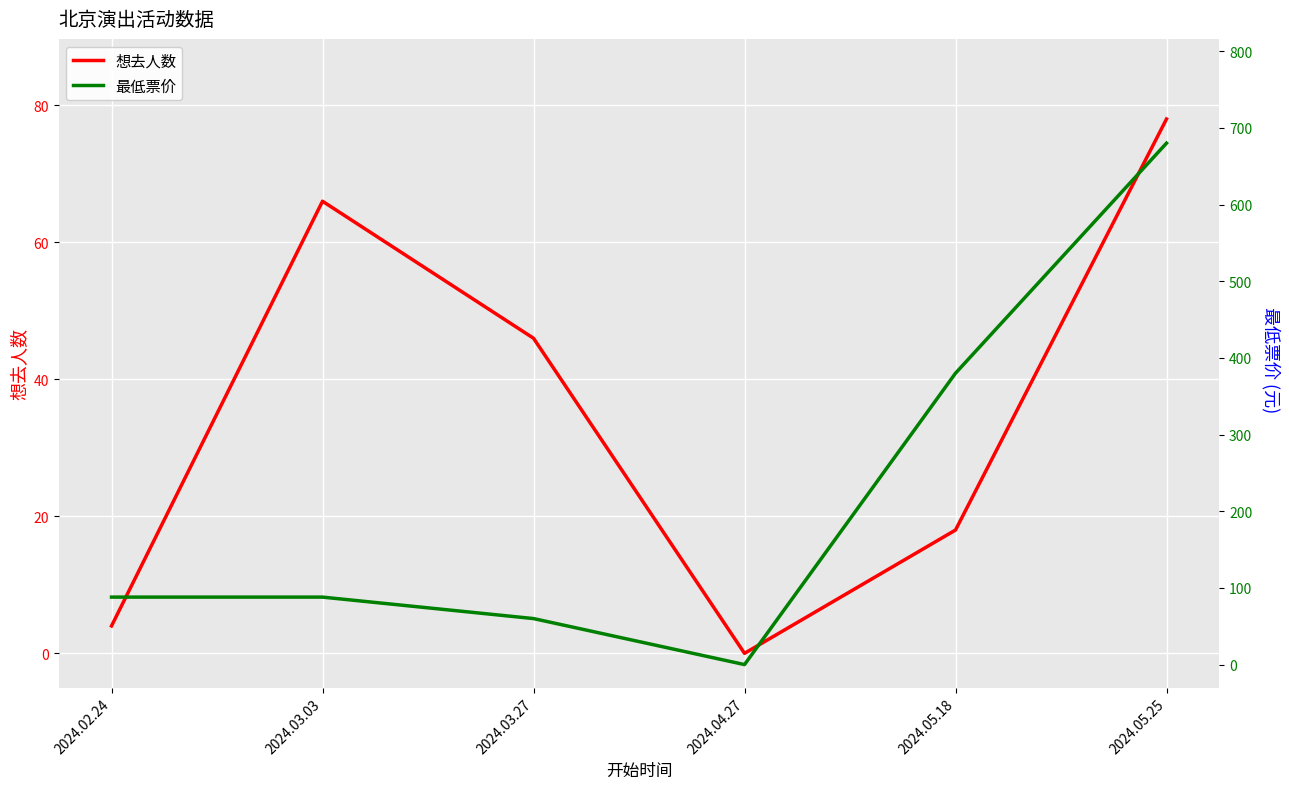

Rank the categories by 最低票价 value from highest to lowest.

2024.05.25, 2024.05.18, 2024.02.24, 2024.03.03, 2024.03.27, 2024.04.27